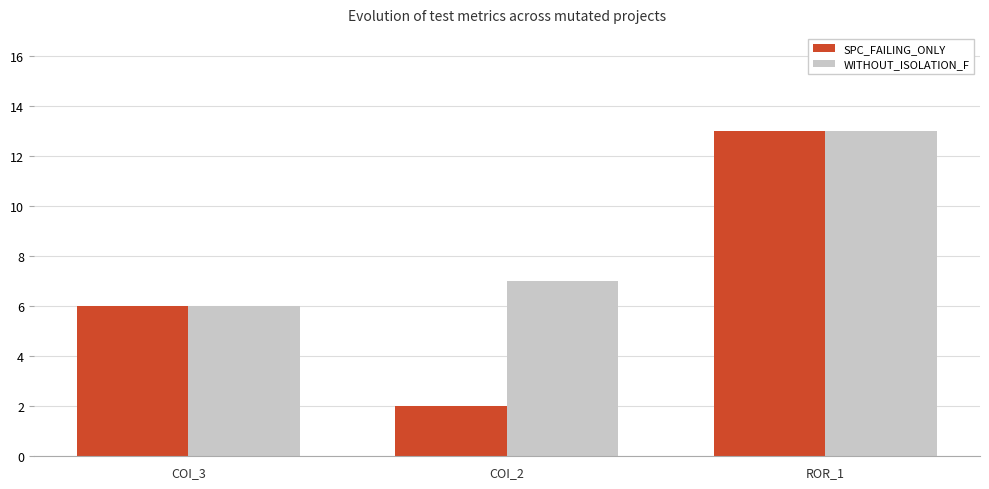

Which series has the widest spread of values?

SPC_FAILING_ONLY